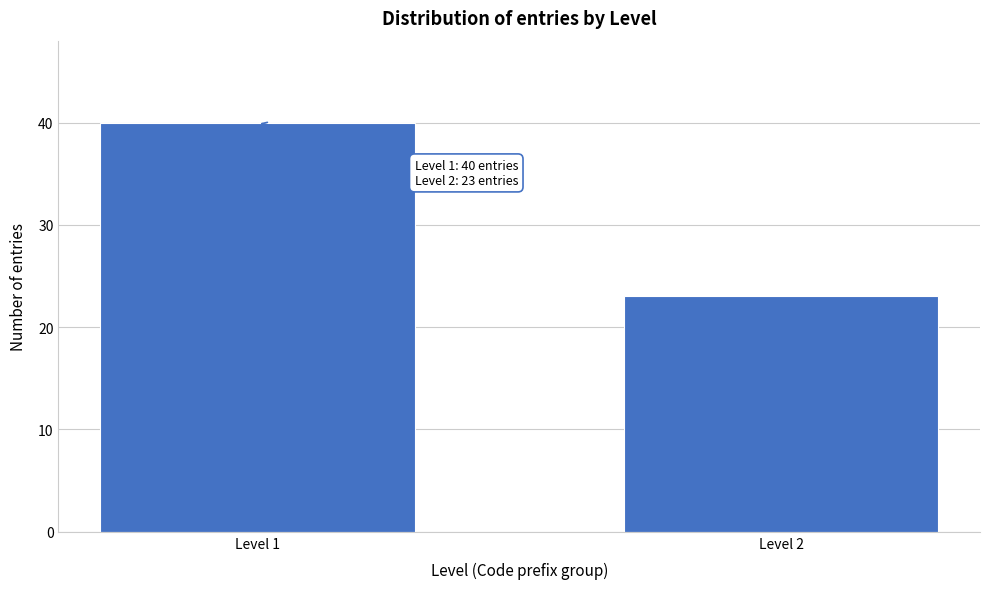

Reading right to left, what are all the values shown in this chart?

23	40